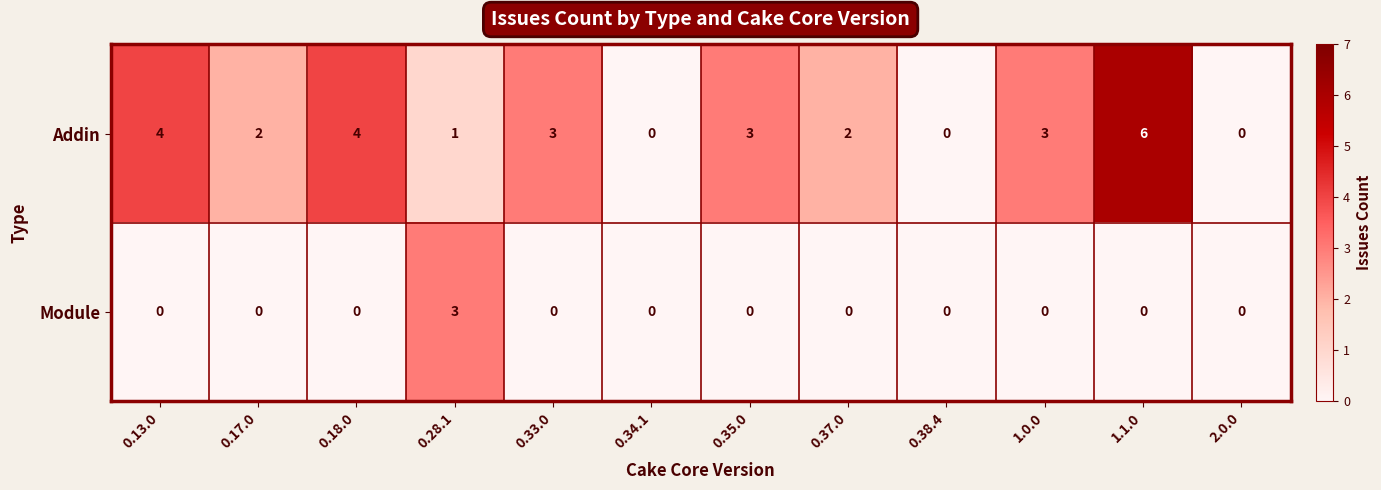

At how many categories does at least one series exceed 1?

9